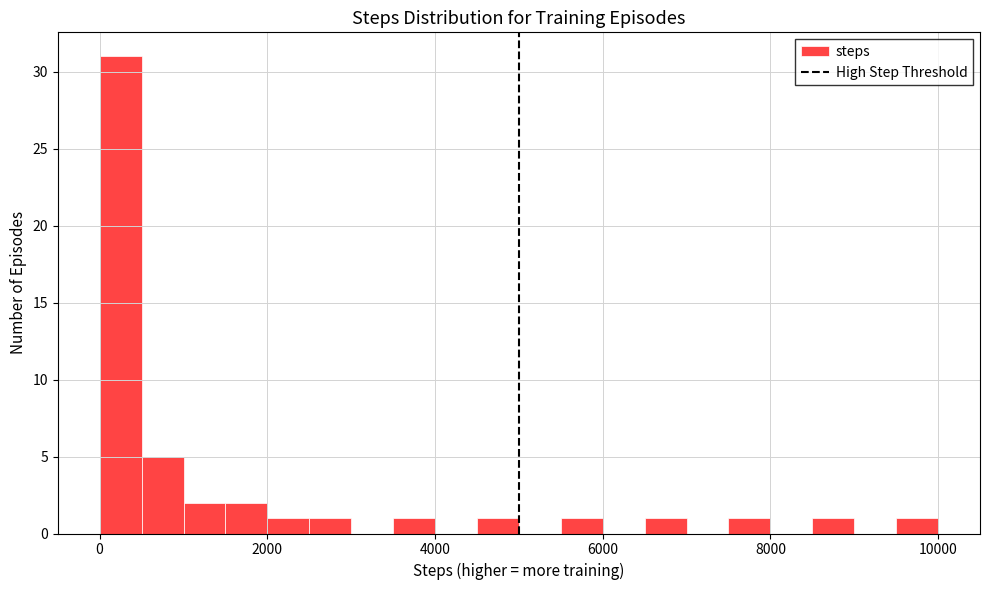

Read against the x-axis, roughly where is the centre of the tallest bar?

200